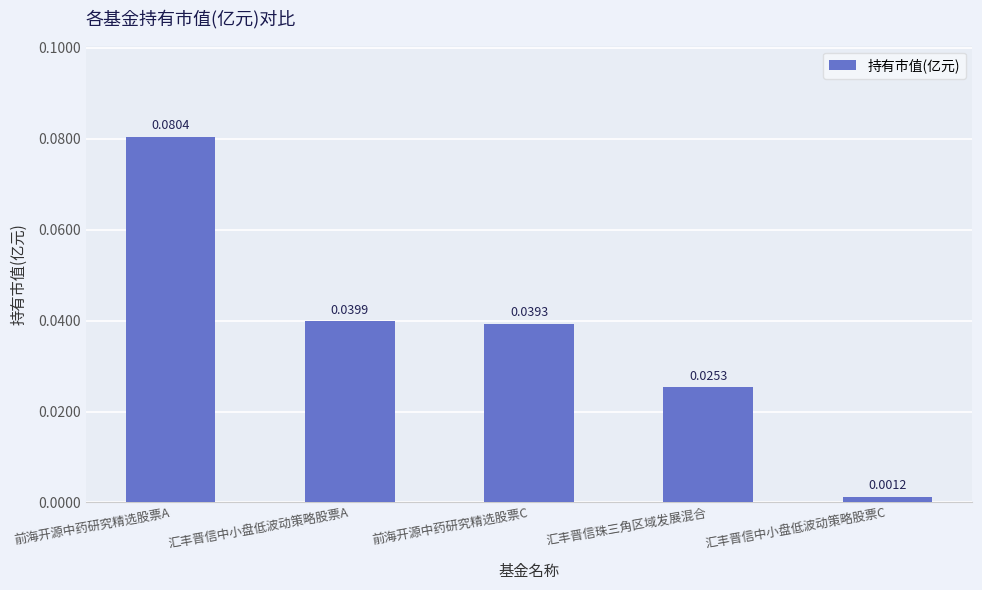

Does the chart contain stacked bars?

No